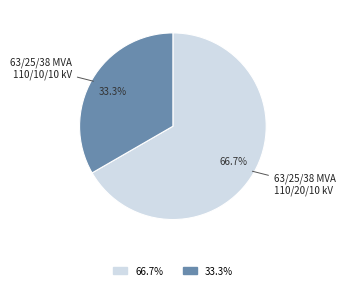

Does any single category account for the majority?

Yes